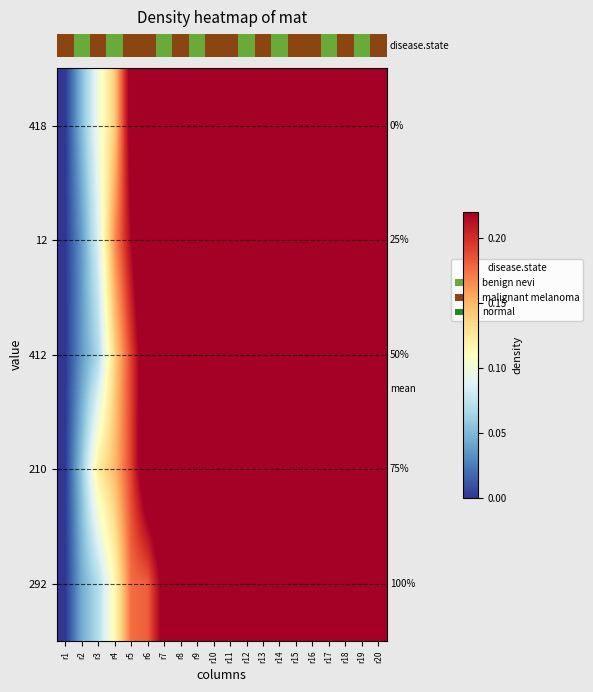

Reading left to right, transcribe all the data shown in this chart.

row_0: r1=0.0	r2=0.1	r3=0.1	r4=0.1	r5=0.2	r6=0.3	r7=0.4	r8=0.4	r9=0.5	r10=0.6	r11=0.7	r12=0.7	r13=0.7	r14=0.8	r15=0.8	r16=0.8	r17=0.9	r18=0.9	r19=0.9	r20=1.0
row_1: r1=0.0	r2=0.0	r3=0.1	r4=0.2	r5=0.2	r6=0.3	r7=0.3	r8=0.3	r9=0.4	r10=0.5	r11=0.5	r12=0.6	r13=0.6	r14=0.7	r15=0.8	r16=0.8	r17=0.9	r18=0.9	r19=1.0	r20=1.0
row_2: r1=0.0	r2=0.0	r3=0.1	r4=0.1	r5=0.2	r6=0.2	r7=0.3	r8=0.3	r9=0.4	r10=0.5	r11=0.5	r12=0.5	r13=0.6	r14=0.7	r15=0.7	r16=0.8	r17=0.9	r18=0.9	r19=1.0	r20=1.0
row_3: r1=0.0	r2=0.1	r3=0.1	r4=0.1	r5=0.2	r6=0.3	r7=0.3	r8=0.3	r9=0.4	r10=0.5	r11=0.5	r12=0.6	r13=0.6	r14=0.7	r15=0.8	r16=0.8	r17=0.9	r18=0.9	r19=1.0	r20=1.0
row_4: r1=0.0	r2=0.0	r3=0.1	r4=0.1	r5=0.2	r6=0.2	r7=0.2	r8=0.3	r9=0.4	r10=0.4	r11=0.5	r12=0.5	r13=0.6	r14=0.7	r15=0.7	r16=0.8	r17=0.8	r18=0.9	r19=0.9	r20=1.0